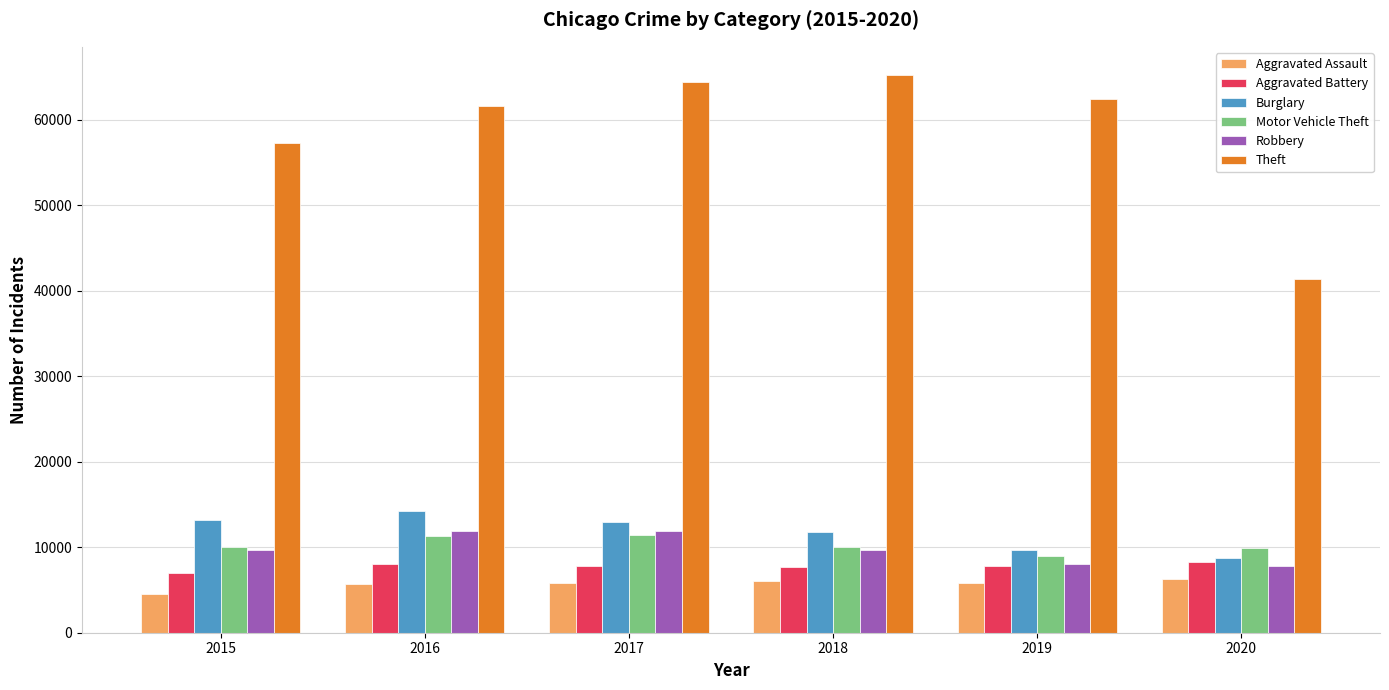

What is the difference between the second highest and minimum values in the Aggravated Assault series?

1522